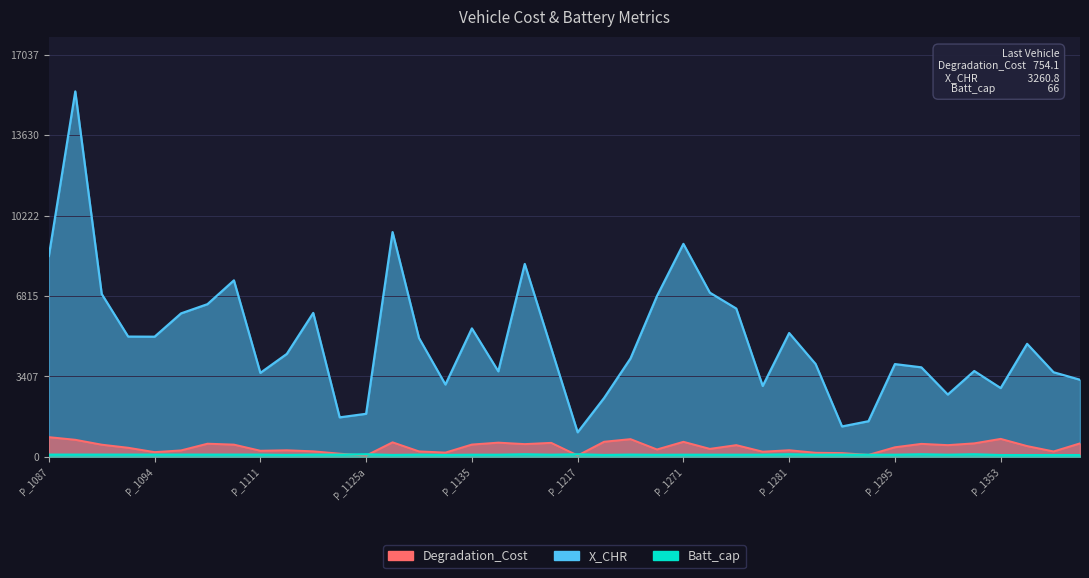

List the series in order of their peak value, lowest first.

Batt_cap, Degradation_Cost, X_CHR